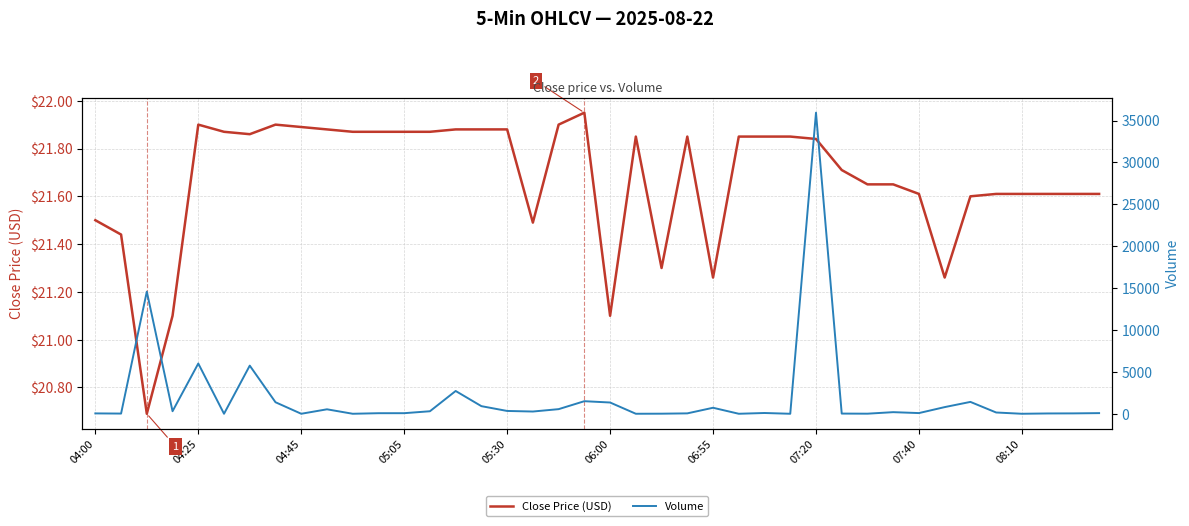

At which label does Close Price (USD) first exceed 21?

04:00